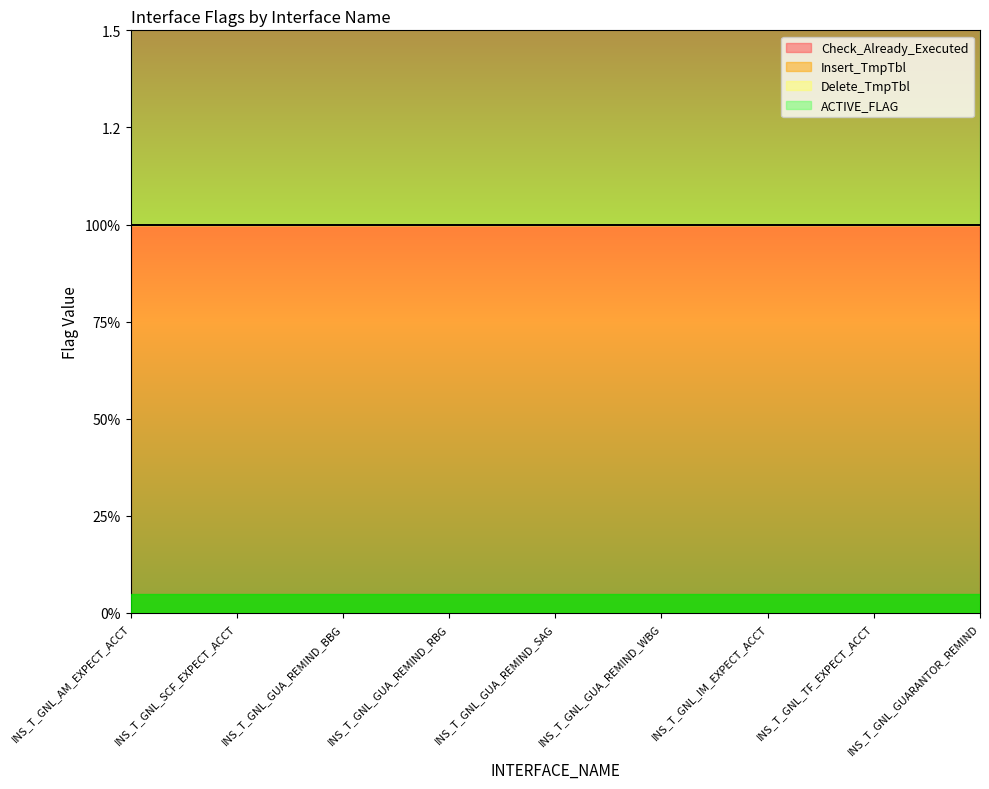

Count the number of categories in the chart.

9